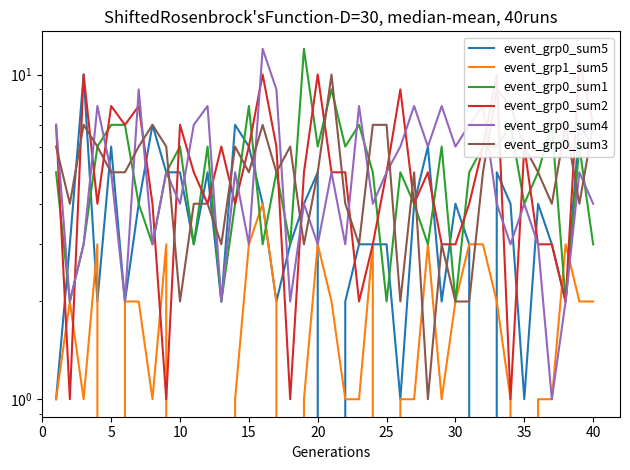

Which series has the widest spread of values?

event_grp0_sum4